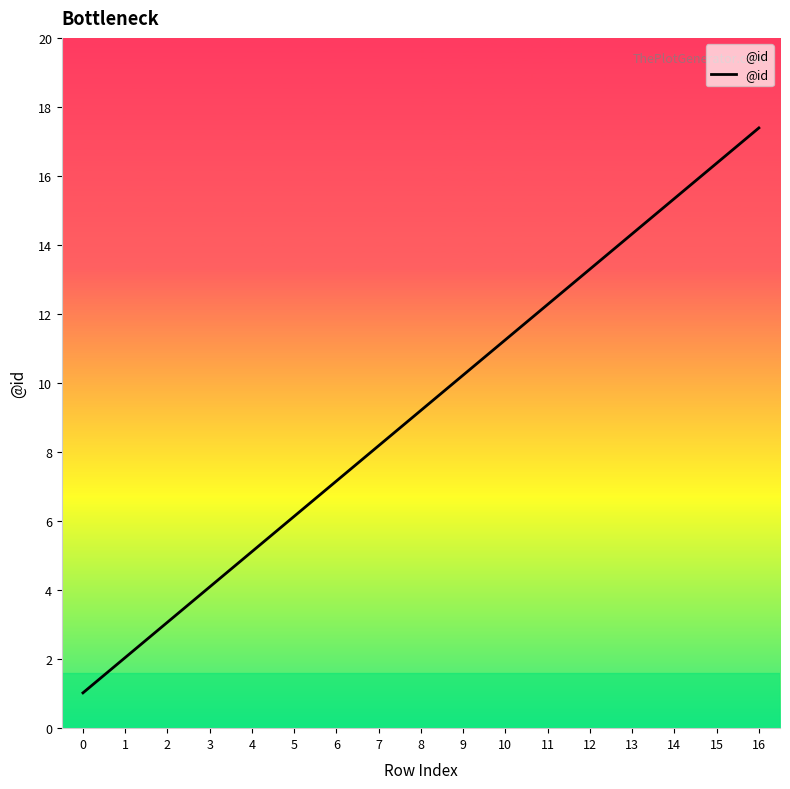

What is the ratio of the value at 9 to the value at 11?

0.8